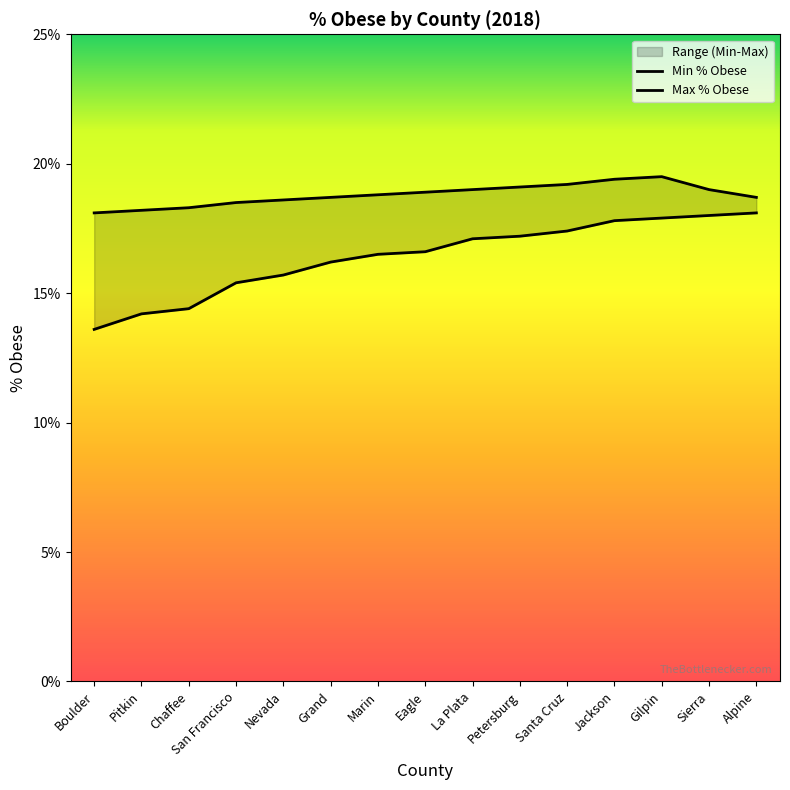

Reading left to right, extract all data points from this chart.

Min % Obese: Boulder=13.6	Pitkin=14.2	Chaffee=14.4	San Francisco=15.4	Nevada=15.7	Grand=16.2	Marin=16.5	Eagle=16.6	La Plata=17.1	Petersburg=17.2	Santa Cruz=17.4	Jackson=17.8	Gilpin=17.9	Sierra=18.0	Alpine=18.1
Max % Obese: Boulder=18.1	Pitkin=18.2	Chaffee=18.3	San Francisco=18.5	Nevada=18.6	Grand=18.7	Marin=18.8	Eagle=18.9	La Plata=19.0	Petersburg=19.1	Santa Cruz=19.2	Jackson=19.4	Gilpin=19.5	Sierra=19.0	Alpine=18.7